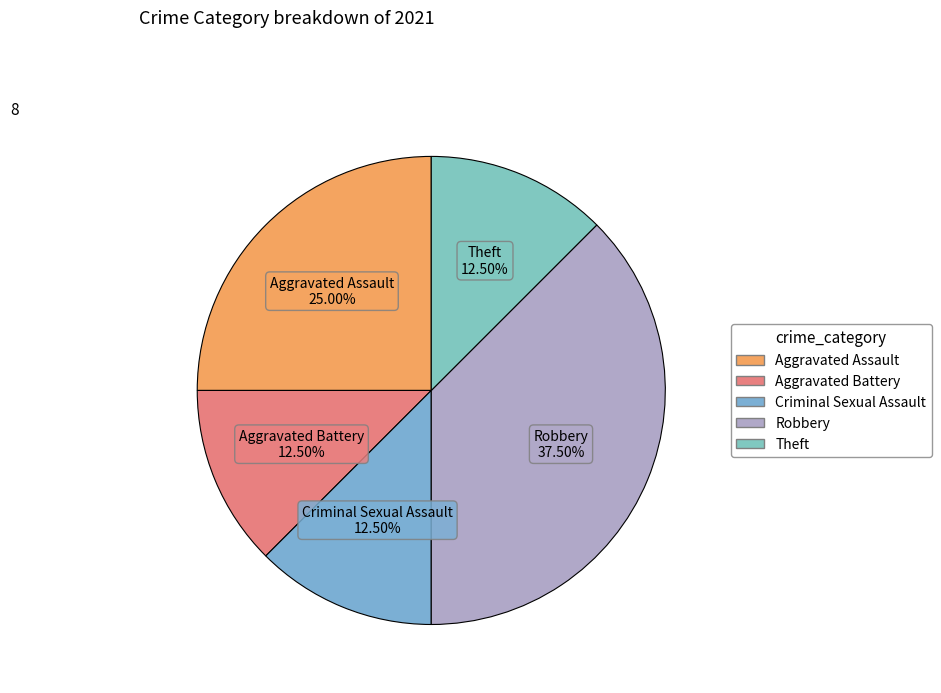

Count the number of slices in the pie.

5